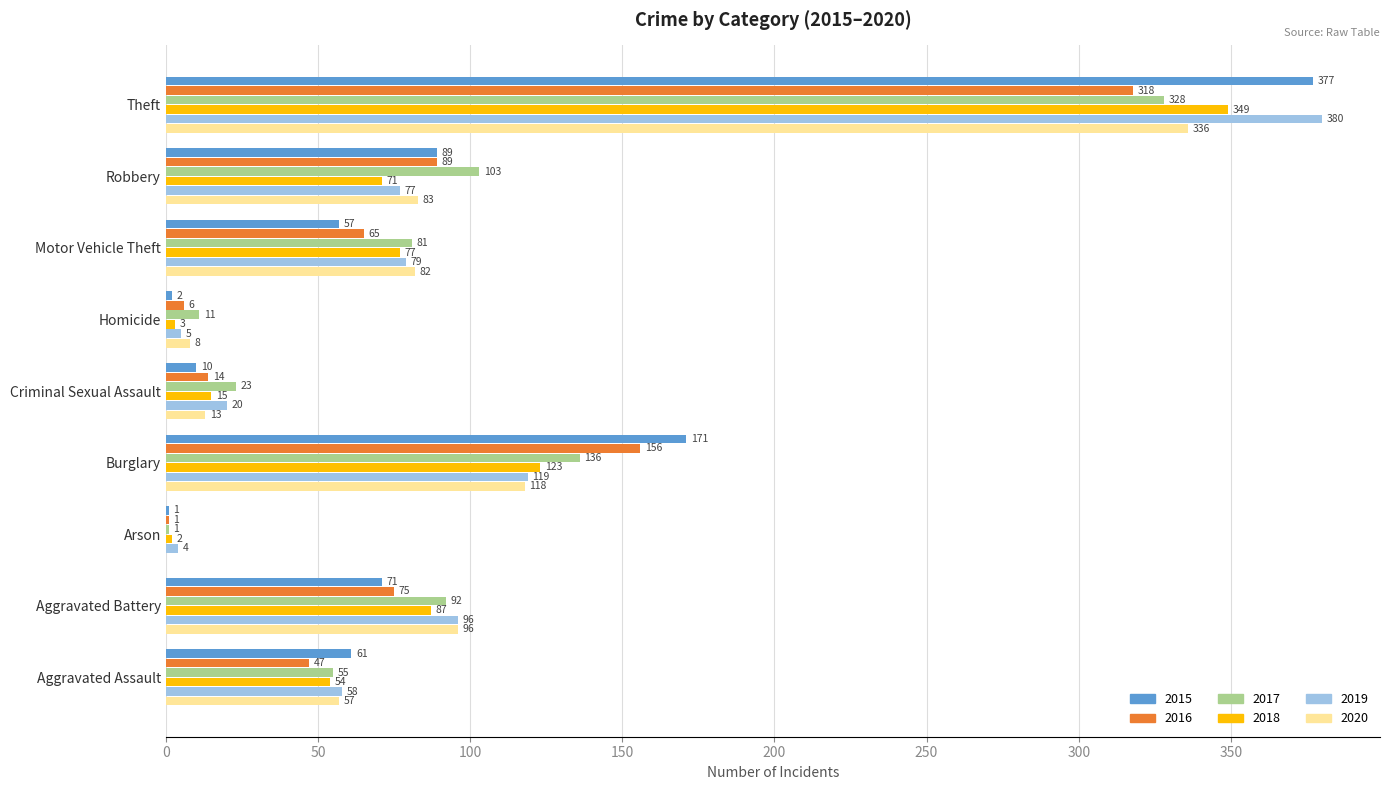

What is the sum of all 2018 values?

781